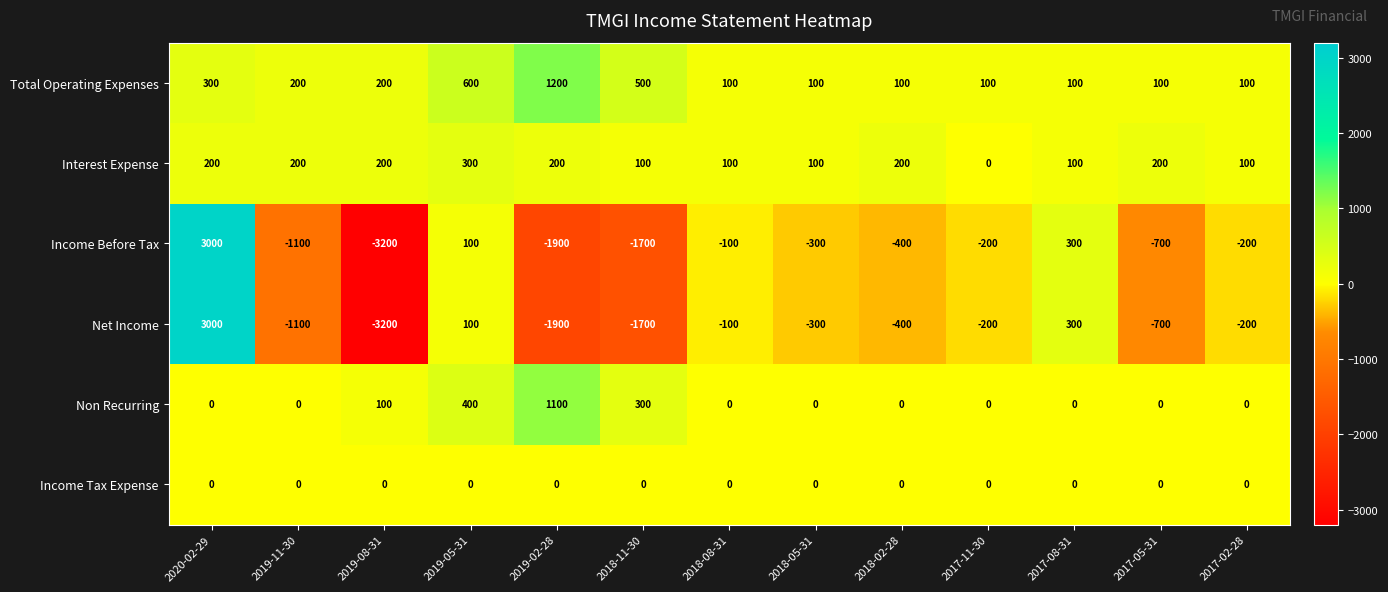

What is the approximate value of Income Before Tax at 2018-11-30, to the nearest 100?

-1700